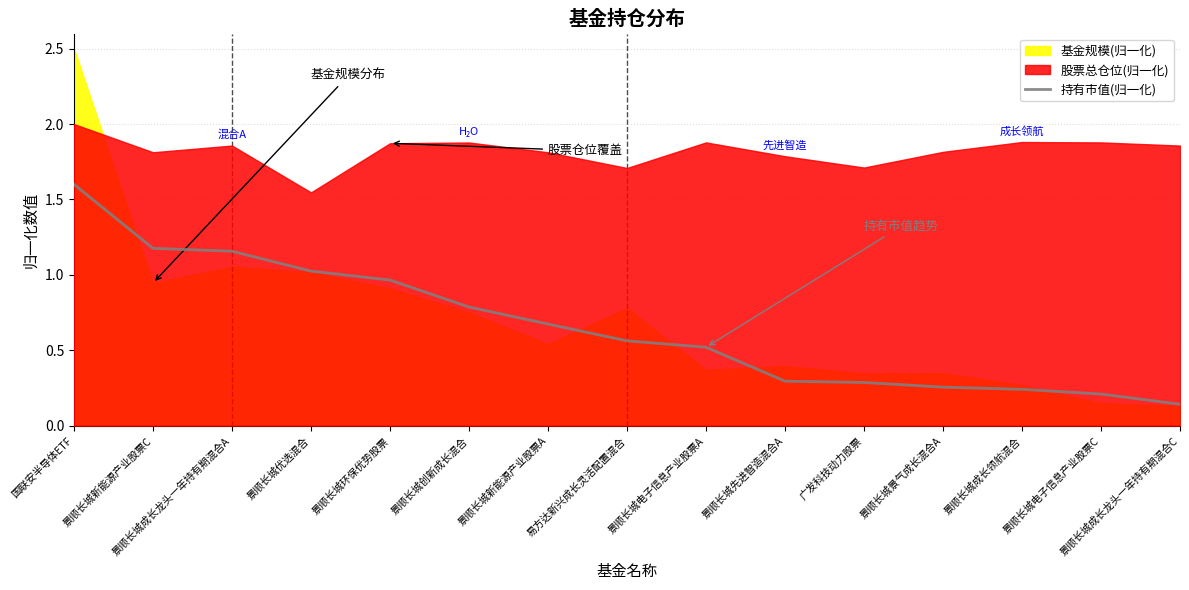

What is the label of the 7th point from the right?

景顺长城电子信息产业股票A